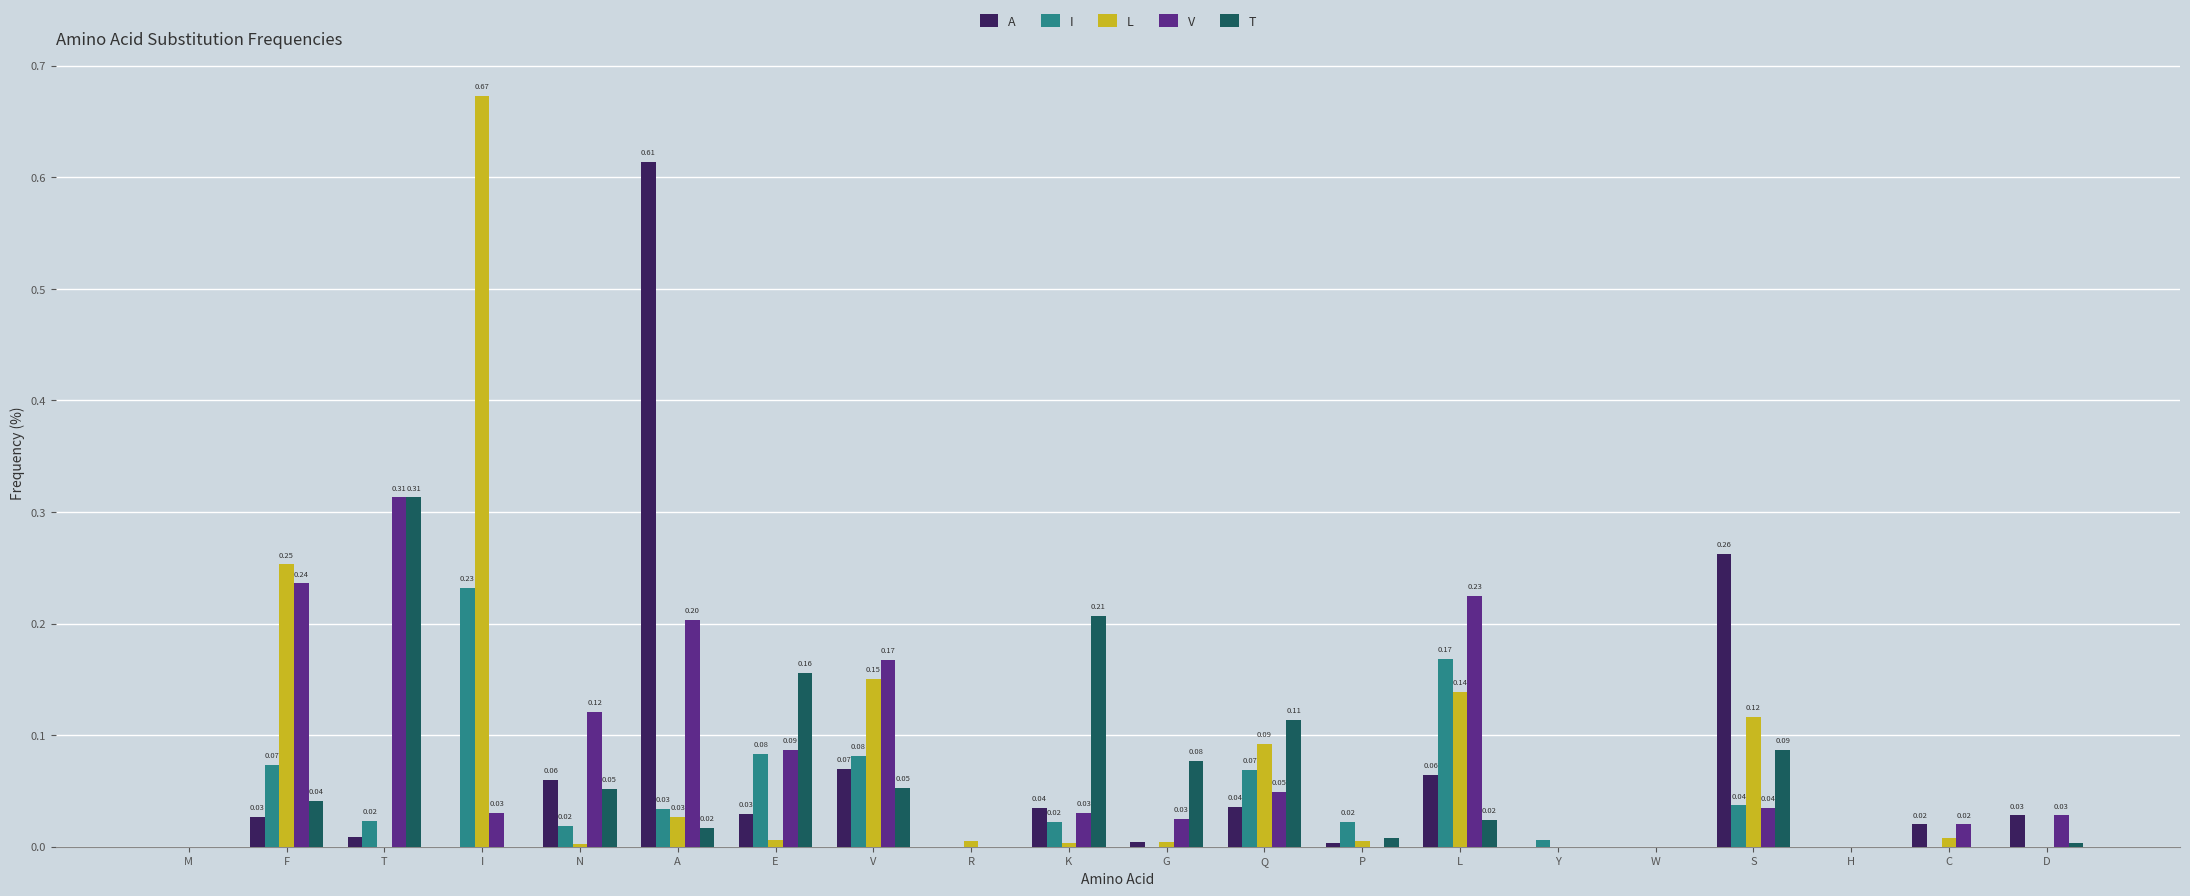

Does the chart contain stacked bars?

No